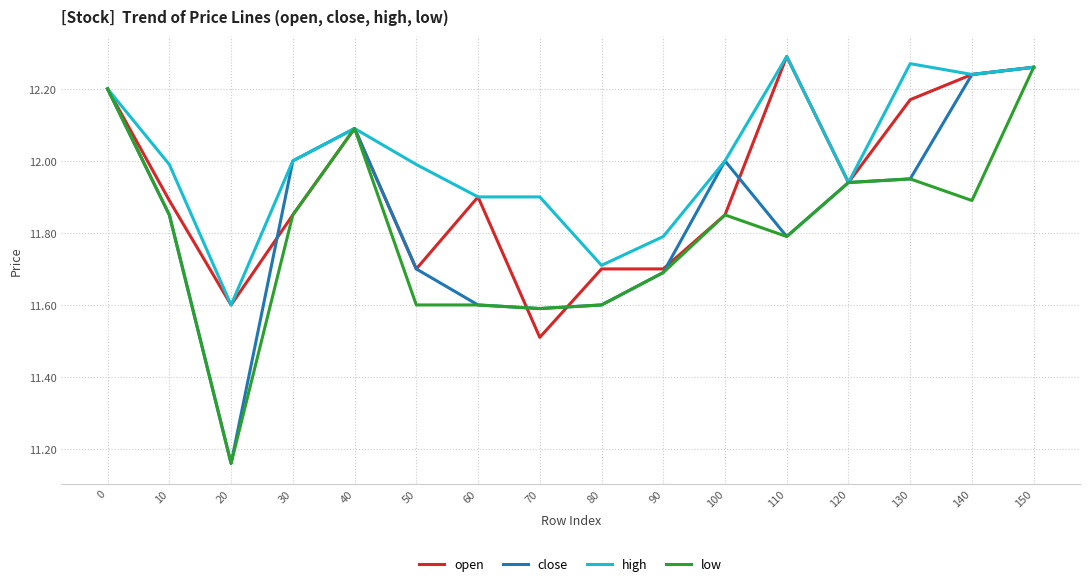

At which category is the sum across all series the highest?

150